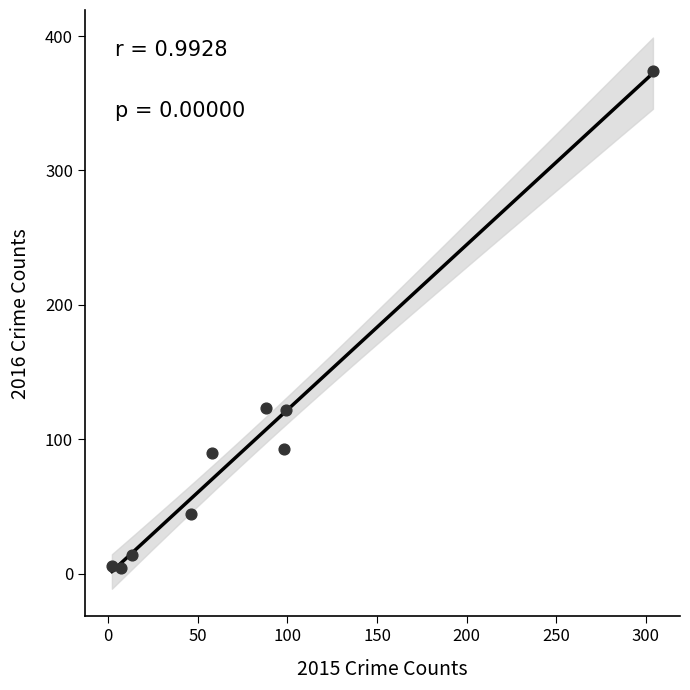

What is the average Y value?

97